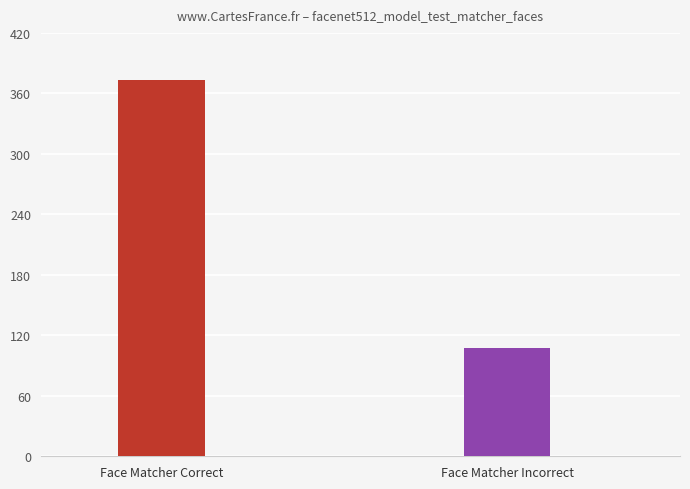

List the labels in order of value, smallest first.

Face Matcher Incorrect, Face Matcher Correct